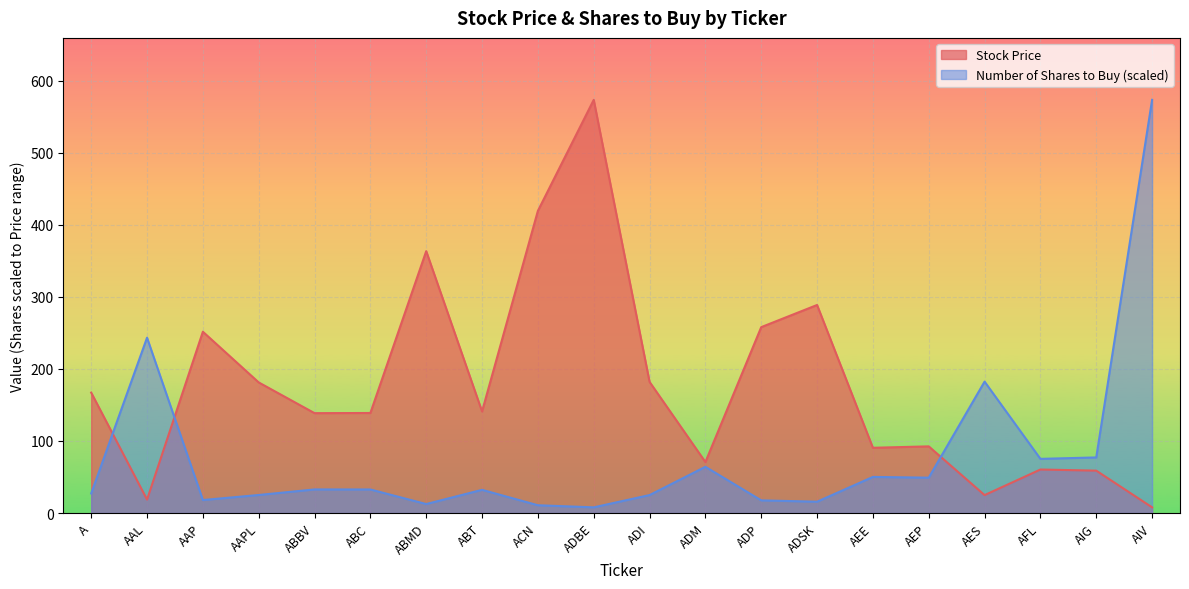

What is the average value of the Stock Price series?

176.4